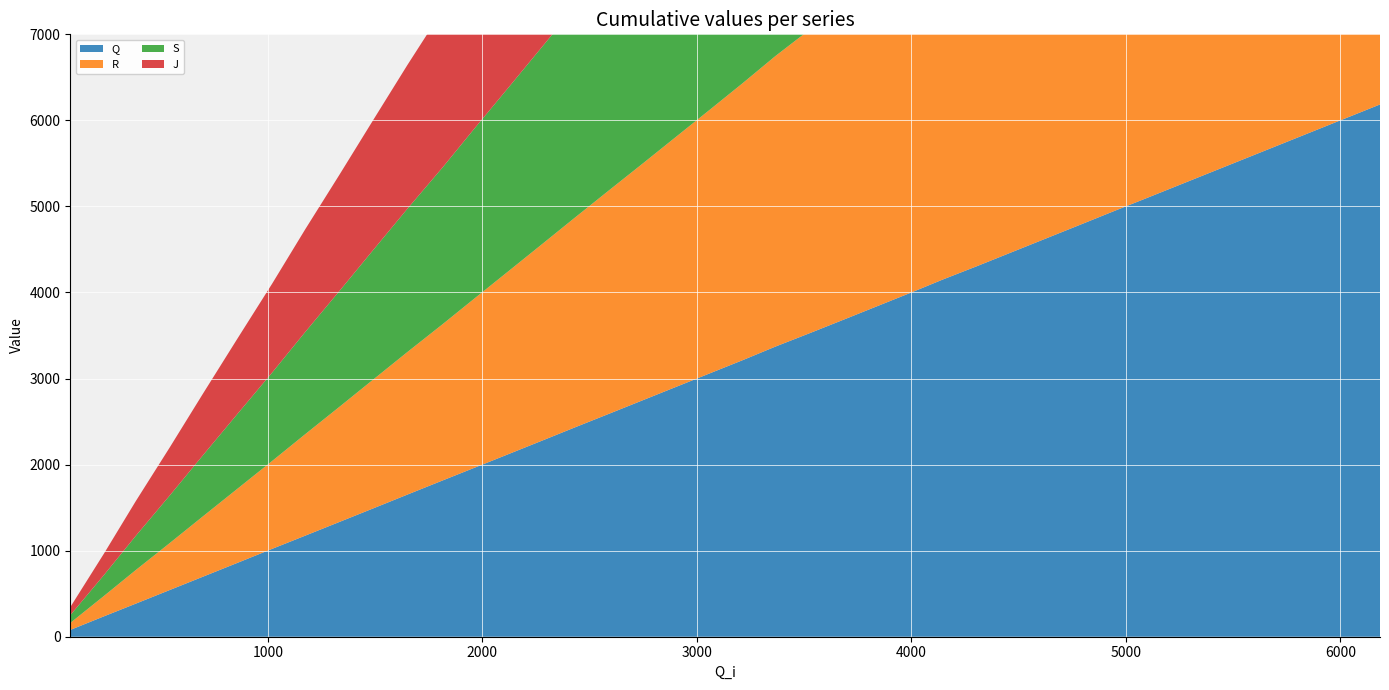

Reading right to left, what are all the values shown in this chart?

Q: 6185=6185	6036=6036	5882=5882	5726=5726	5571=5571	5415=5415	5257=5257	5101=5101	4940=4941	4787=4787	4627=4627	4467=4467	4306=4306	4145=4149	3993=3993	3841=3841	3686=3686	3535=3536	3366=3371	3215=3215	3062=3062	2909=2909	2754=2754	2596=2596	2439=2440	2283=2283	2126=2126	1968=1968	1816=1817	1651=1652	1492=1492	1334=1334	1174=1174	1020=1021	857=857	698=698	543=543	384=384	237=238	79=79
R: 6185=6191	6036=6038	5882=5886	5726=5730	5571=5574	5415=5418	5257=5260	5101=5104	4940=4947	4787=4790	4627=4630	4467=4470	4306=4311	4145=4154	3993=3998	3841=3844	3686=3689	3535=3536	3366=3376	3215=3220	3062=3065	2909=2912	2754=2757	2596=2602	2439=2445	2283=2288	2126=2130	1968=1972	1816=1817	1651=1657	1492=1498	1334=1338	1174=1179	1020=1021	857=860	698=702	543=546	384=390	237=238	79=81
S: 6185=6200	6036=6047	5882=5894	5726=5738	5571=5583	5415=5427	5257=5269	5101=5113	4940=4955	4787=4798	4627=4638	4467=4478	4306=4319	4145=4163	3993=4006	3841=3852	3686=3697	3535=3543	3366=3384	3215=3228	3062=3073	2909=2920	2754=2765	2596=2610	2439=2454	2283=2297	2126=2138	1968=1980	1816=1823	1651=1665	1492=1506	1334=1346	1174=1187	1020=1027	857=868	698=710	543=553	384=397	237=244	79=90
J: 6185=6205	6036=6053	5882=5899	5726=5744	5571=5588	5415=5431	5257=5274	5101=5117	4940=4961	4787=4804	4627=4643	4467=4484	4306=4325	4145=4168	3993=4012	3841=3858	3686=3703	3535=3548	3366=3389	3215=3233	3062=3078	2909=2925	2754=2770	2596=2616	2439=2459	2283=2302	2126=2143	1968=1985	1816=1828	1651=1671	1492=1511	1334=1351	1174=1193	1020=1033	857=874	698=716	543=559	384=403	237=250	79=94